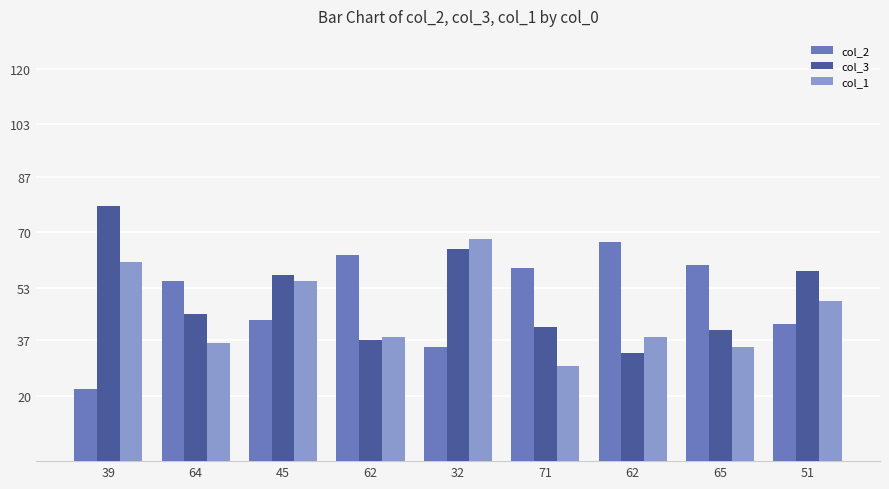

Count the number of categories in the chart.

9